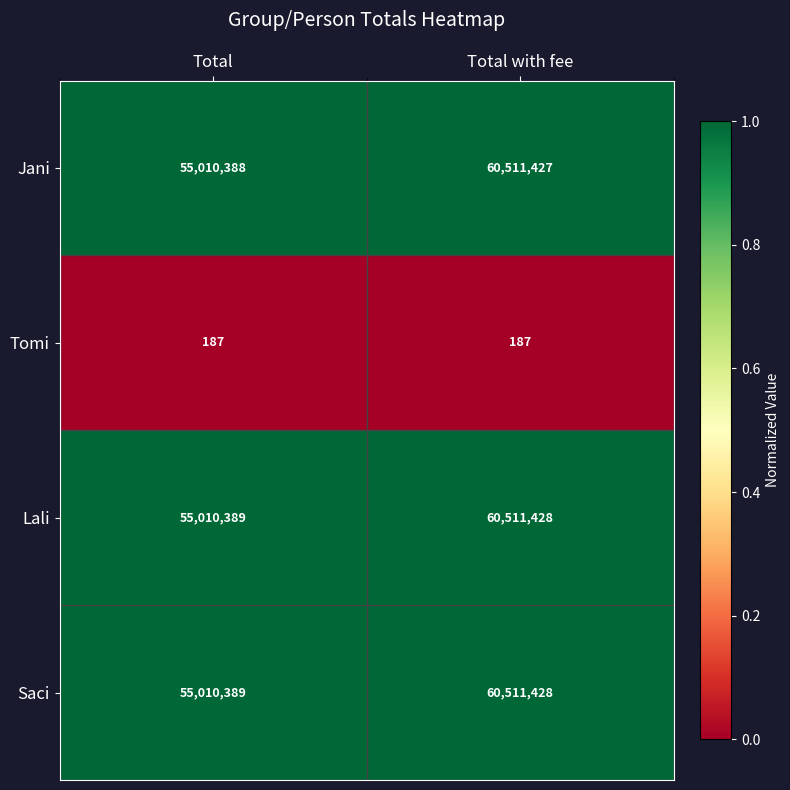

What is the lowest value of the Lali series?

55010389